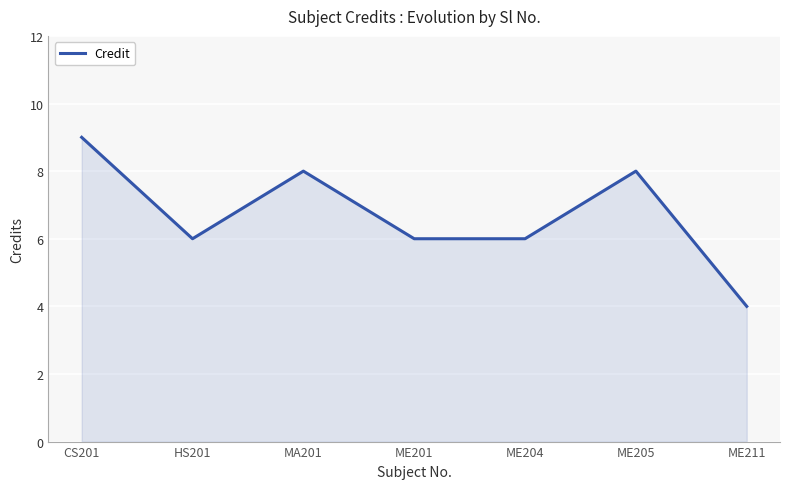

True or false: there are more than 1 points higher than both neighbors.

True